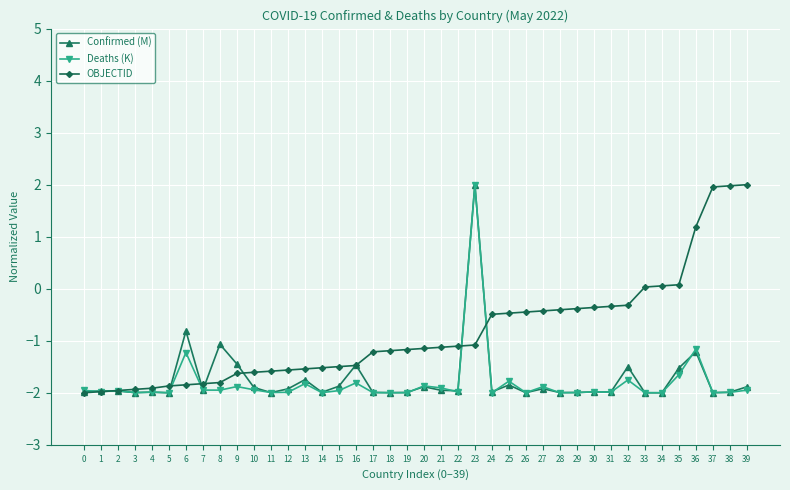

At how many categories does at least one series exceed 1?

5